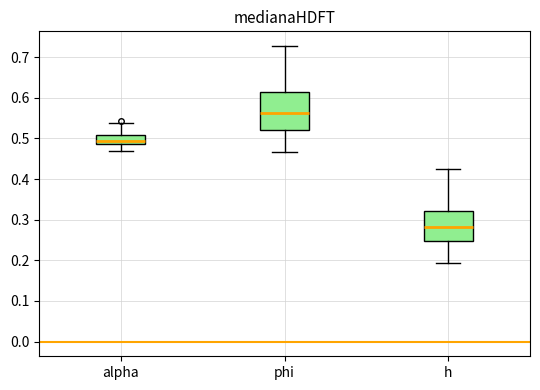

Reading left to right, transcribe this box plot: for each box, give where its median line is, the range the box spans, and where its two whiskers end, as read against the y-axis. The values are not printed on the chart, so give them approximately, as read against the axis.

alpha: median 0.49 (just above the box's lower edge), box 0.49 to 0.51, whiskers 0.47 to 0.54
phi: median 0.56, box 0.52 to 0.61, whiskers 0.47 to 0.73
h: median 0.28, box 0.25 to 0.32, whiskers 0.19 to 0.43